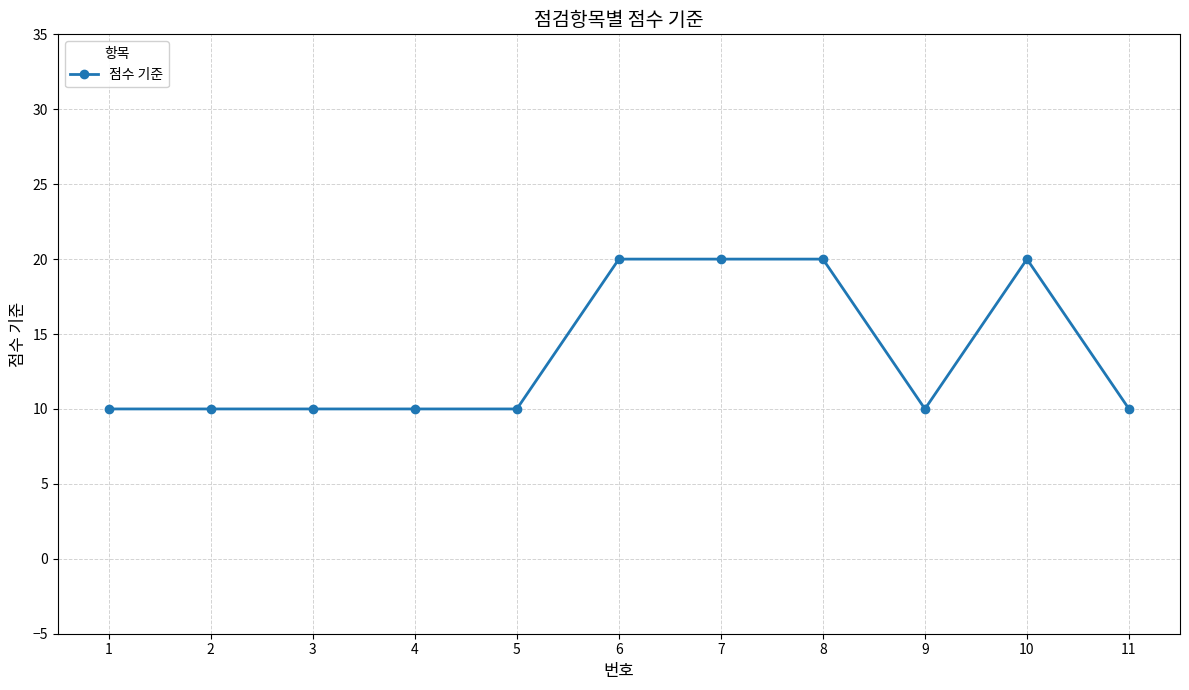

How many categories are shown in the chart?

11